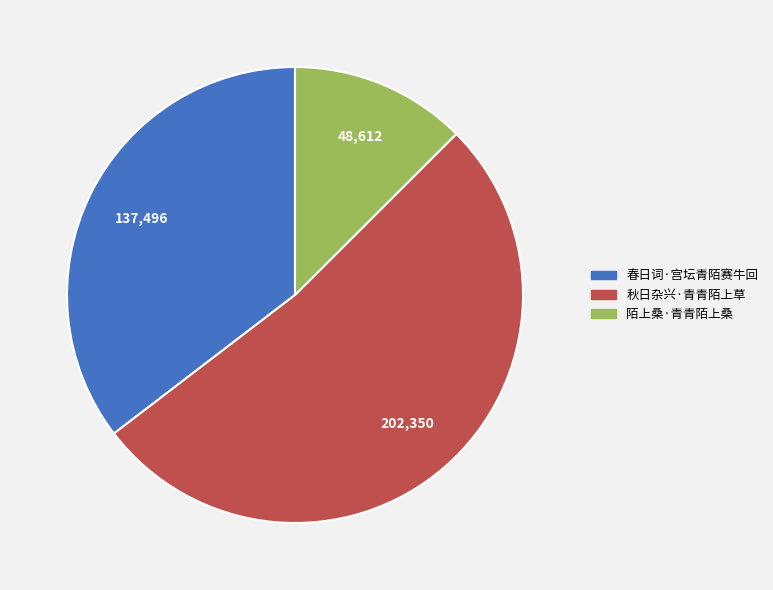

Count the number of slices in the pie.

3